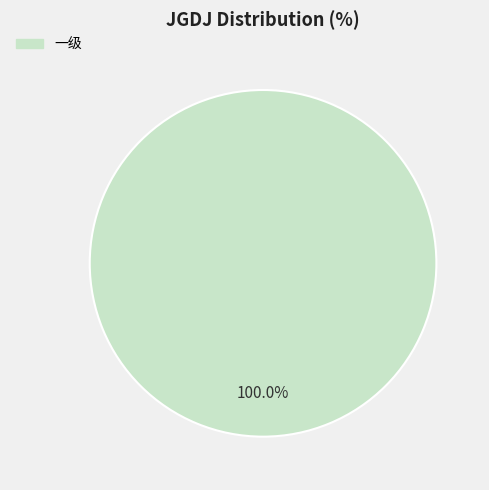

Does any single category account for the majority?

Yes